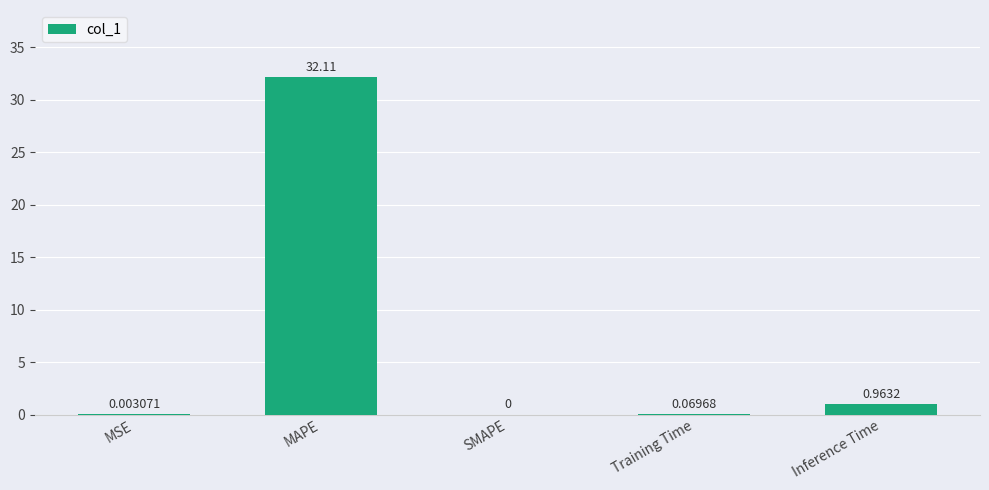

Which has a higher value, Training Time or Inference Time?

Inference Time